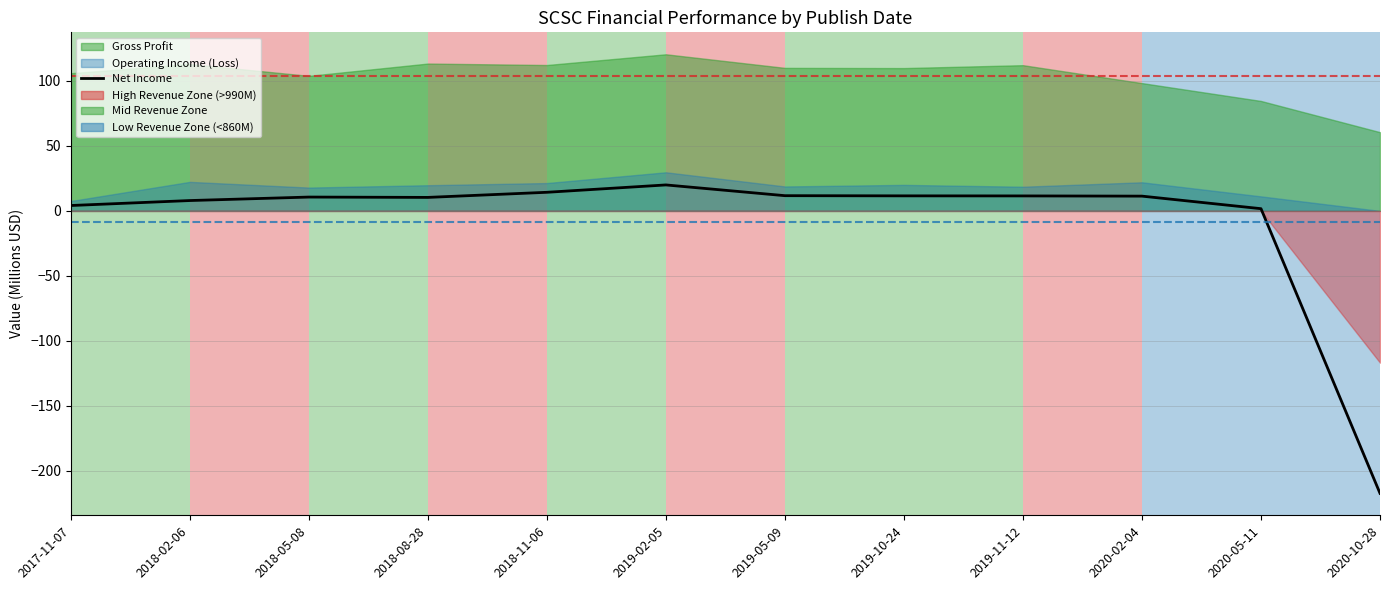

True or false: there are more than 1 points higher than both neighbors.

True